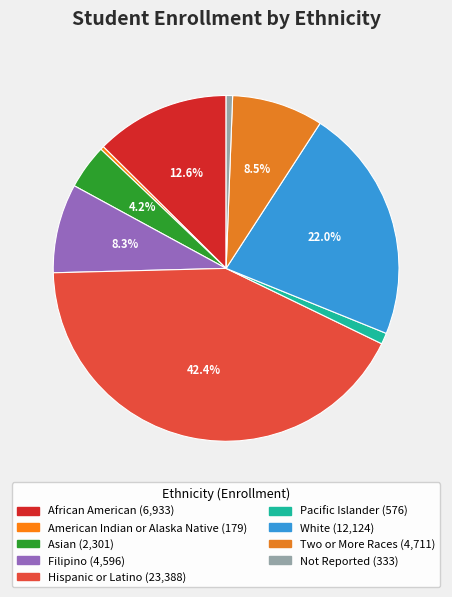

How many slices are in this pie chart?

9